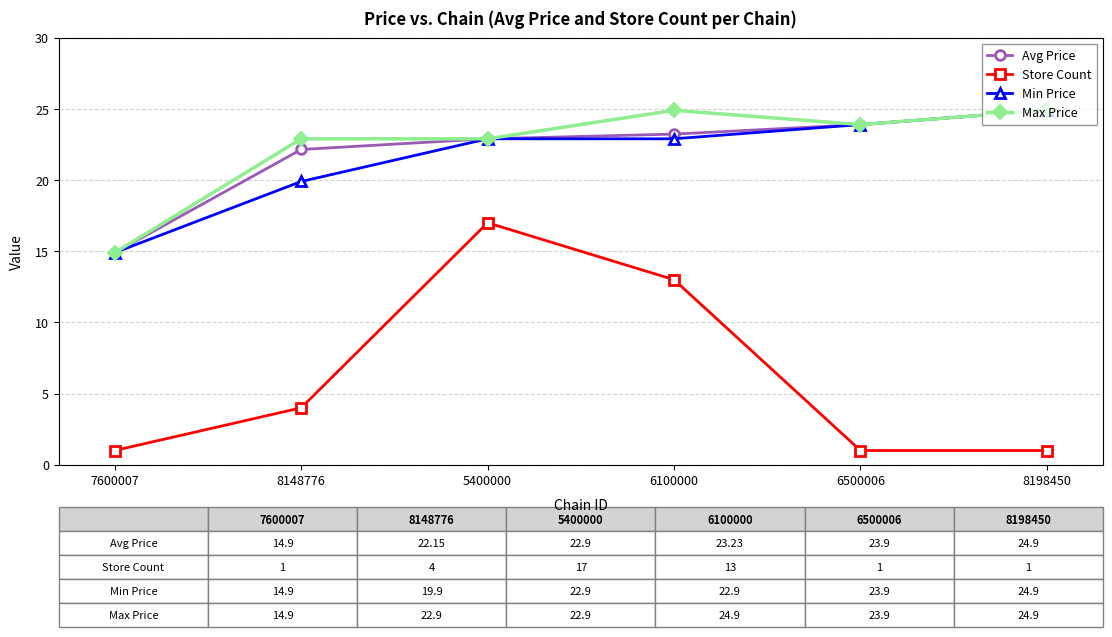

How many distinct data groups are displayed?

4